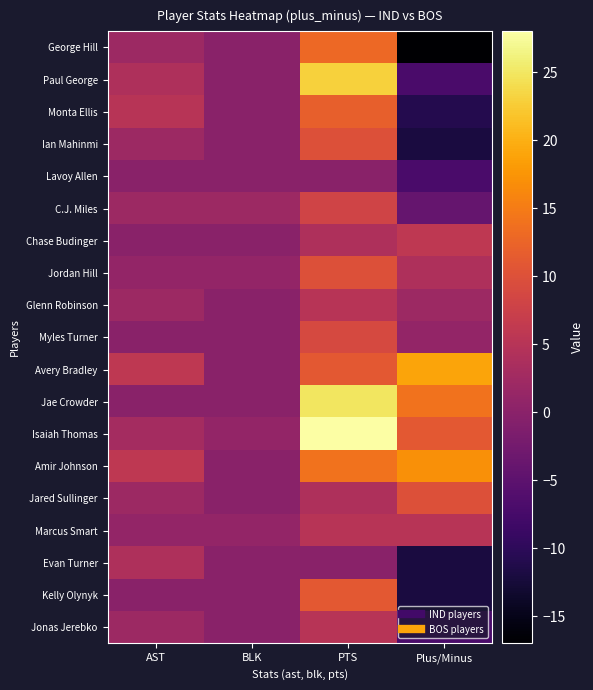

List the series in order of their peak value, lowest first.

Lavoy Allen, Evan Turner, Glenn Robinson, Marcus Smart, Jonas Jerebko, Chase Budinger, C.J. Miles, Myles Turner, Ian Mahinmi, Jordan Hill, Jared Sullinger, Kelly Olynyk, Monta Ellis, George Hill, Amir Johnson, Avery Bradley, Paul George, Jae Crowder, Isaiah Thomas